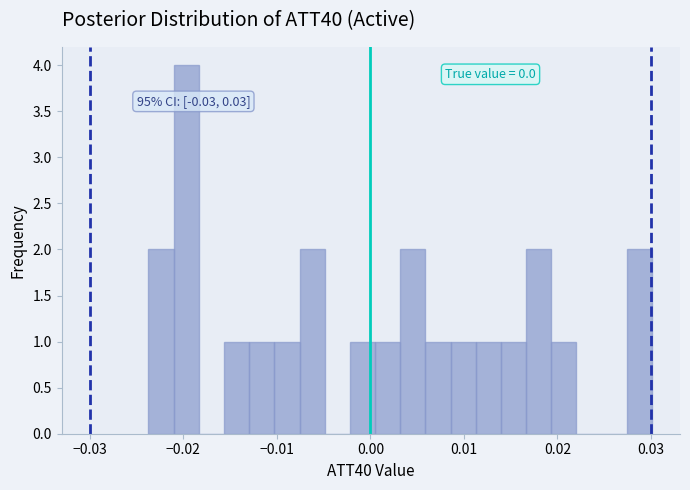

Read against the x-axis, roughly where is the centre of the tallest bar?

-0.020